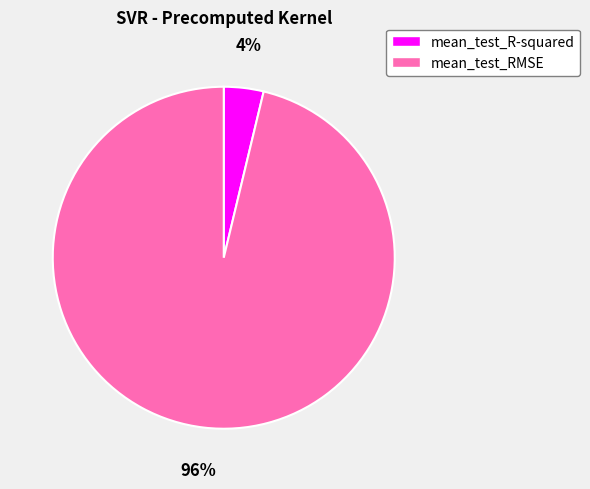

What percentage is the mean_test_RMSE slice, to the nearest percent?

96%